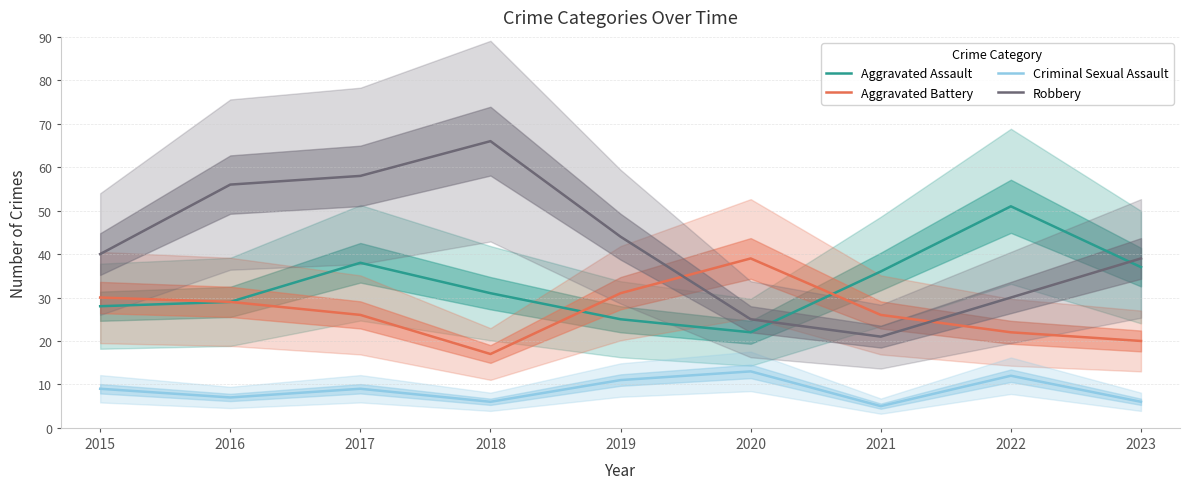

What is the difference between the second highest and minimum values in the Aggravated Battery series?

14